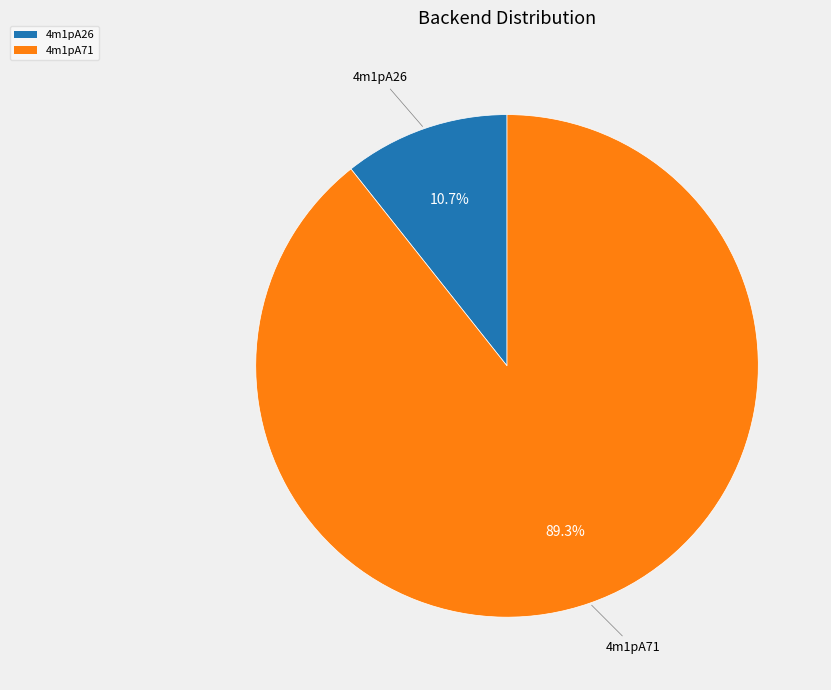

Which category has the biggest portion of the pie?

4m1pA71